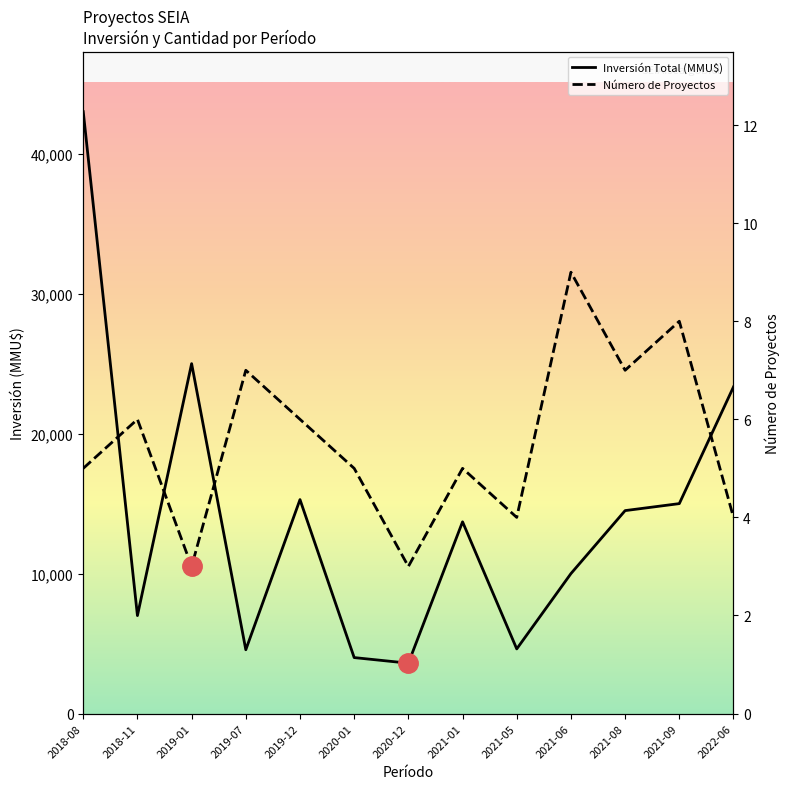

Rank the series at 2021-08 from lowest to highest value.

Número de Proyectos, Inversión Total (MMU$)